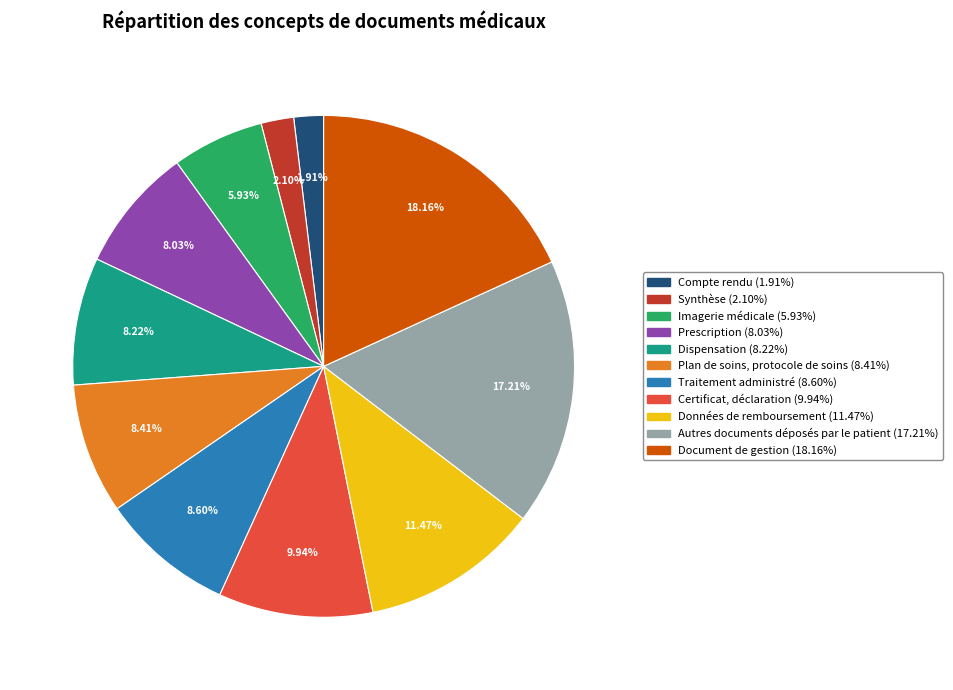

What percentage is the Dispensation slice, to the nearest percent?

8%